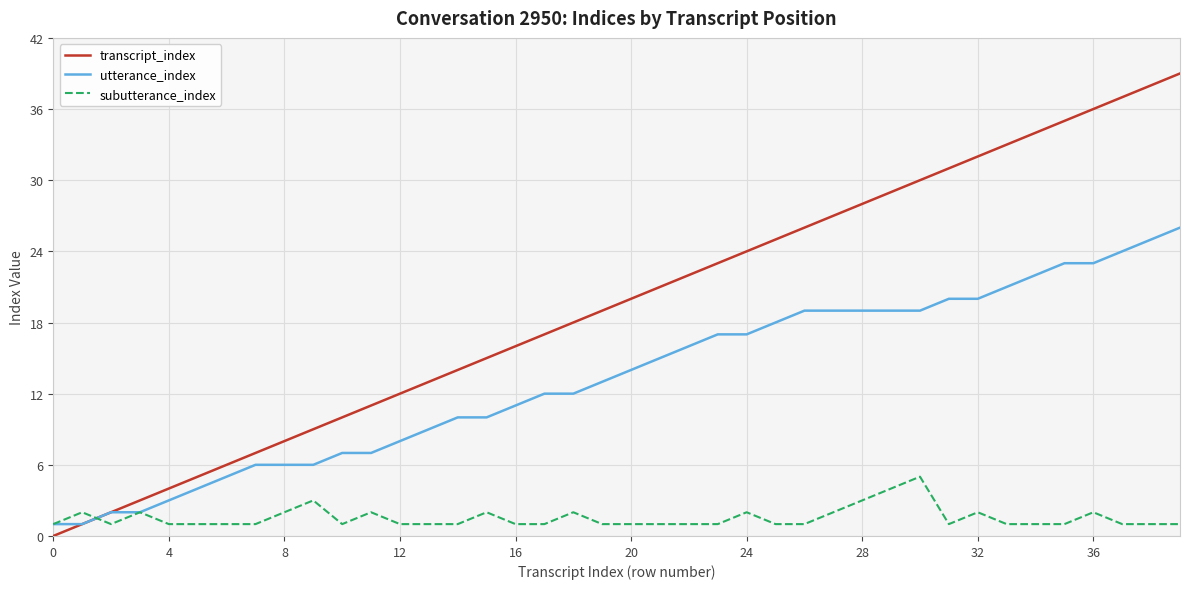

Which series has the largest total across all categories?

transcript_index